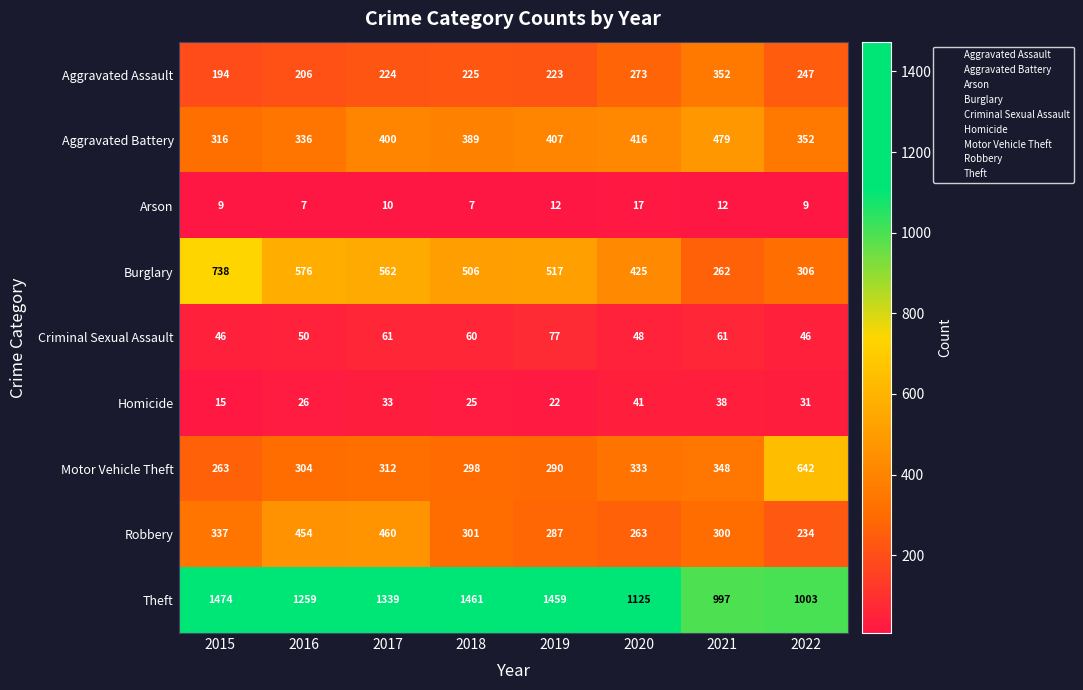

What is the difference between the Burglary values at 2022 and 2017?

256